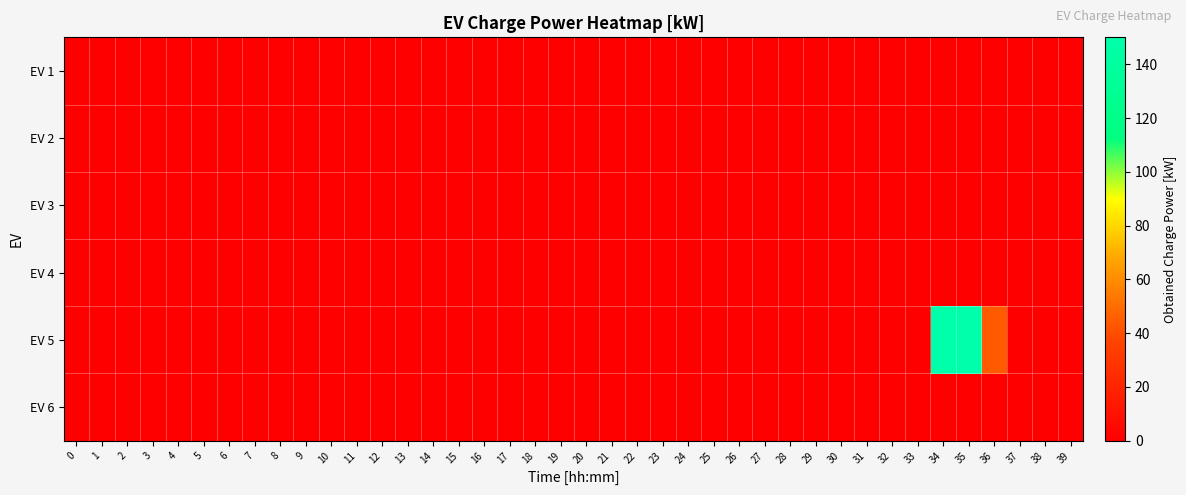

Which series has the widest spread of values?

EV 5